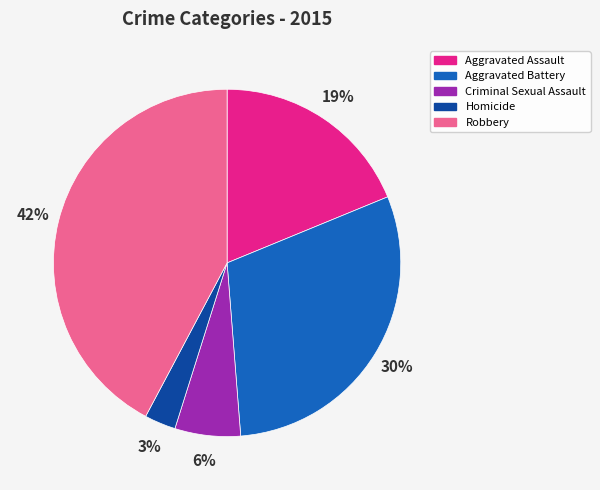

How many slices are in this pie chart?

5